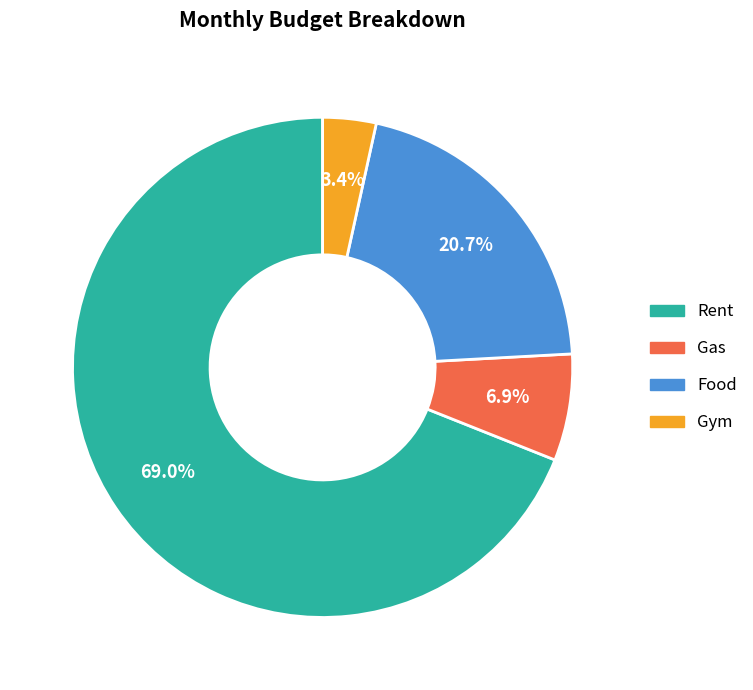

True or false: Gym accounts for 16% of the total.

False